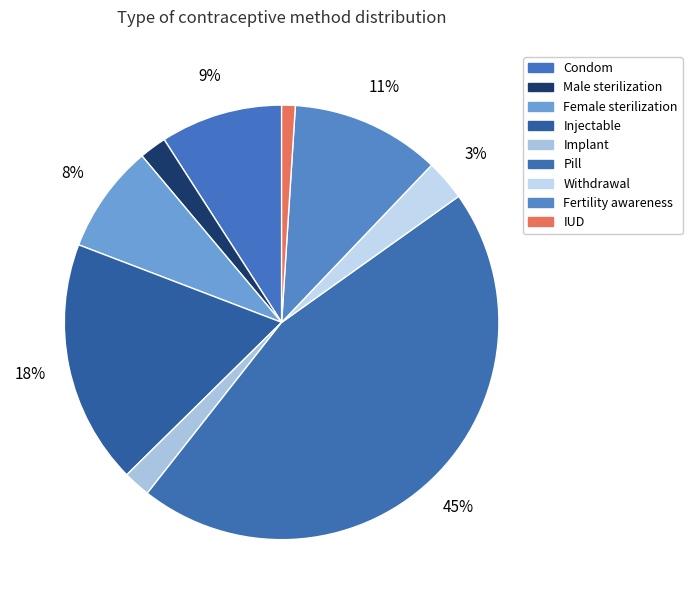

What portion of the pie excludes Withdrawal?

97.0%